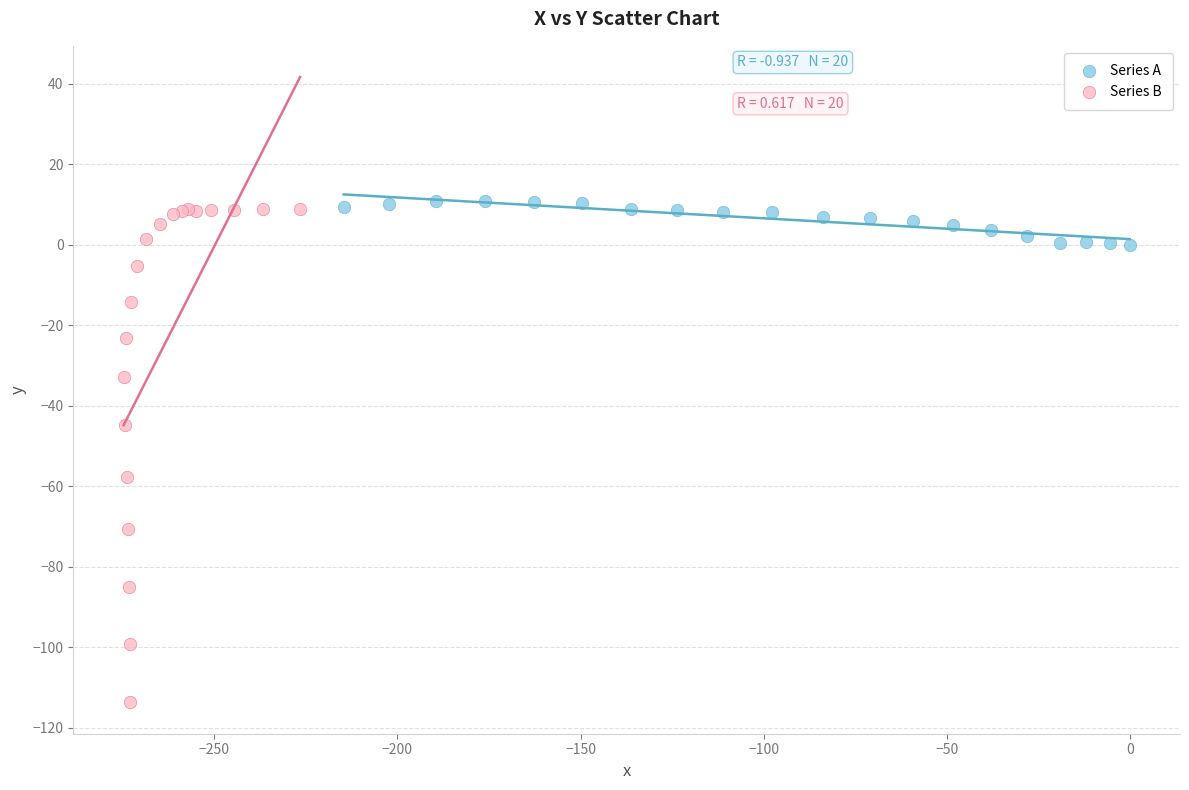

Which series has the largest Y range (max minus min)?

Series B